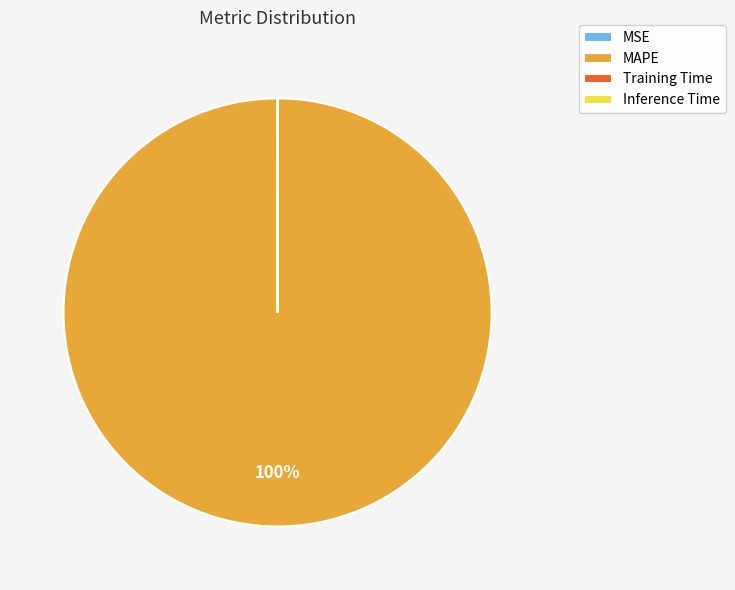

Is there any slice that represents more than half of the pie?

Yes